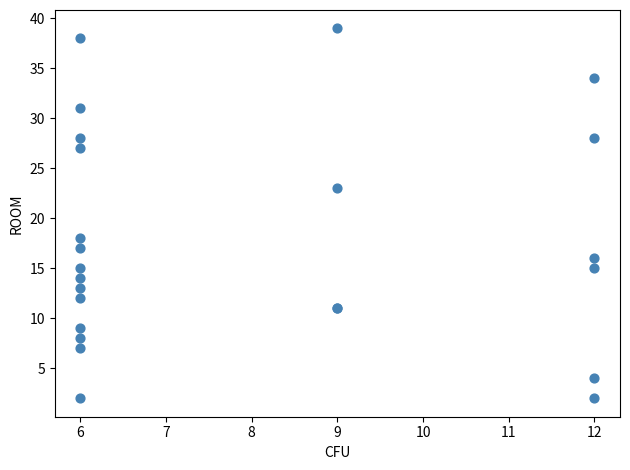

What Y value in the scatter plot is closest to 20?

18